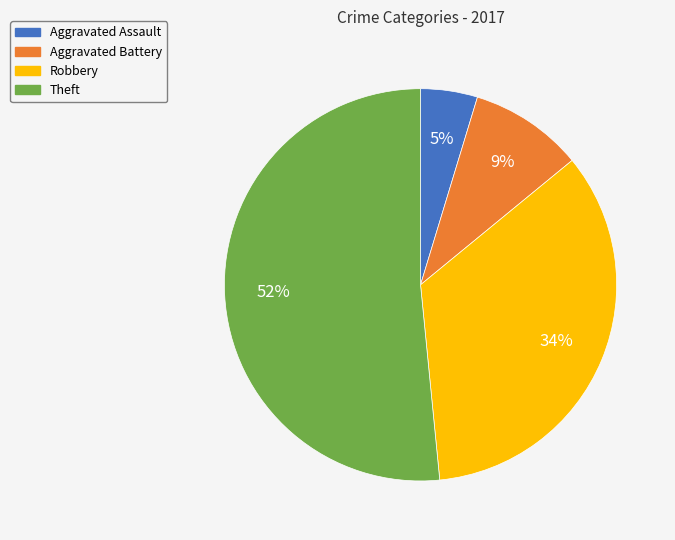

How many segments does this pie chart have?

4